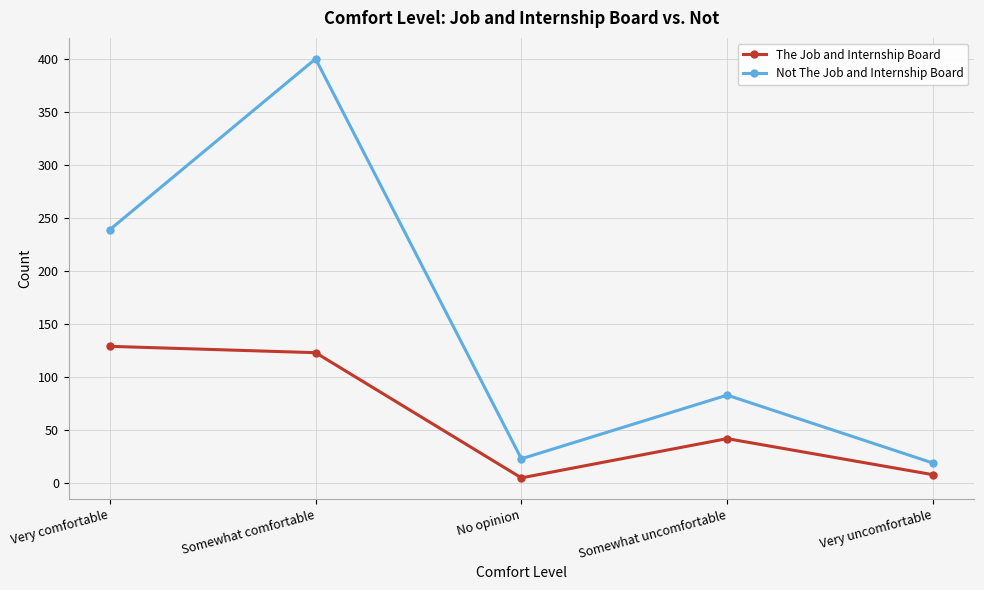

What is the value of the Not The Job and Internship Board point at the 5th from the left?

19